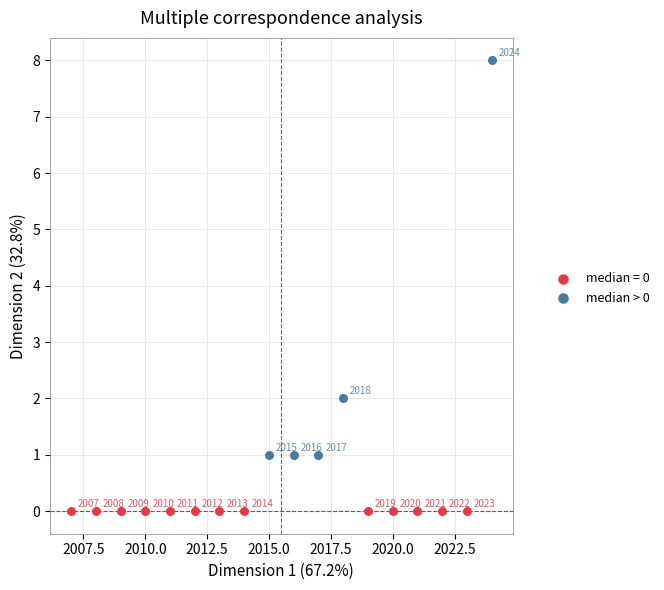

Which series contains the highest Y value?

median > 0